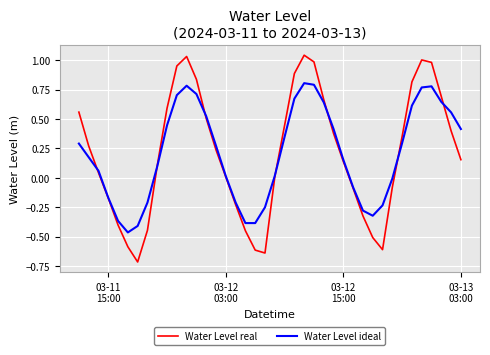

Does the chart display data point markers on the line(s)?

No